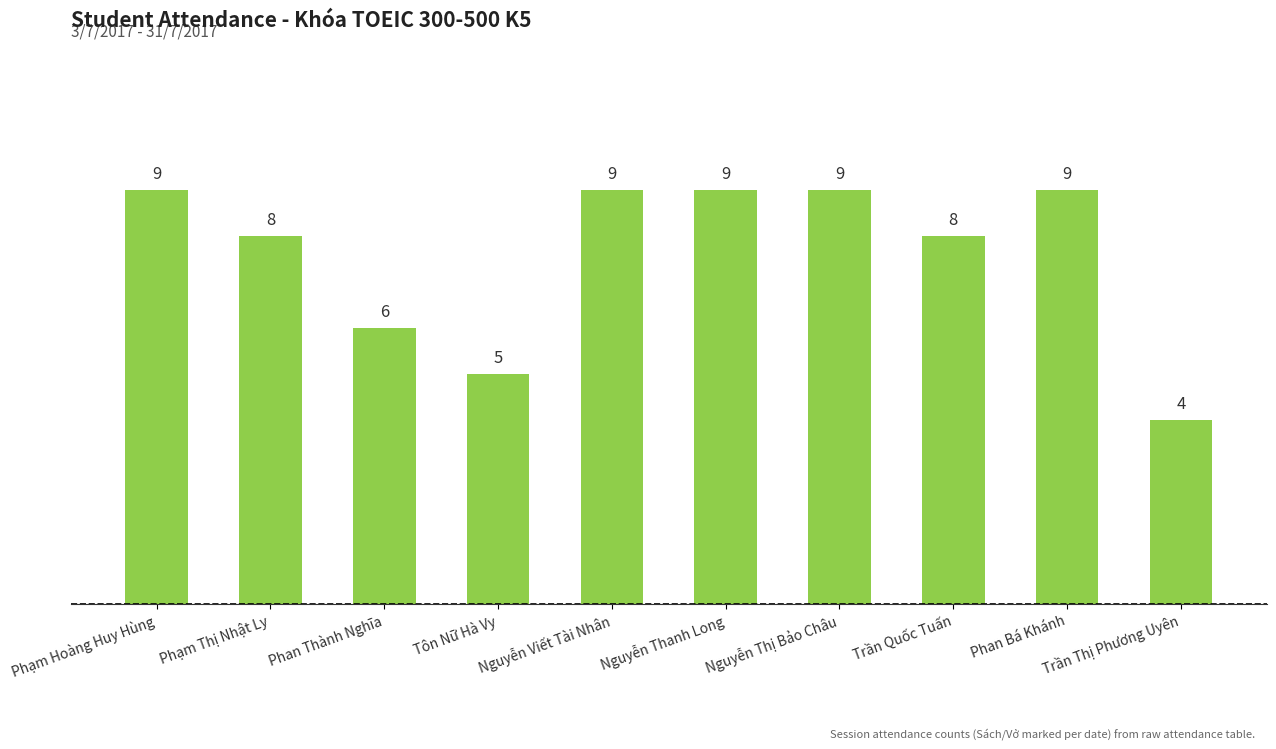

Reading left to right, what are all the values shown in this chart?

Phạm Hoàng Huy Hùng=9	Phạm Thị Nhật Ly=8	Phan Thành Nghĩa=6	Tôn Nữ Hà Vy=5	Nguyễn Viết Tài Nhân=9	Nguyễn Thanh Long=9	Nguyễn Thị Bảo Châu=9	Trần Quốc Tuấn=8	Phan Bá Khánh=9	Trần Thị Phương Uyên=4